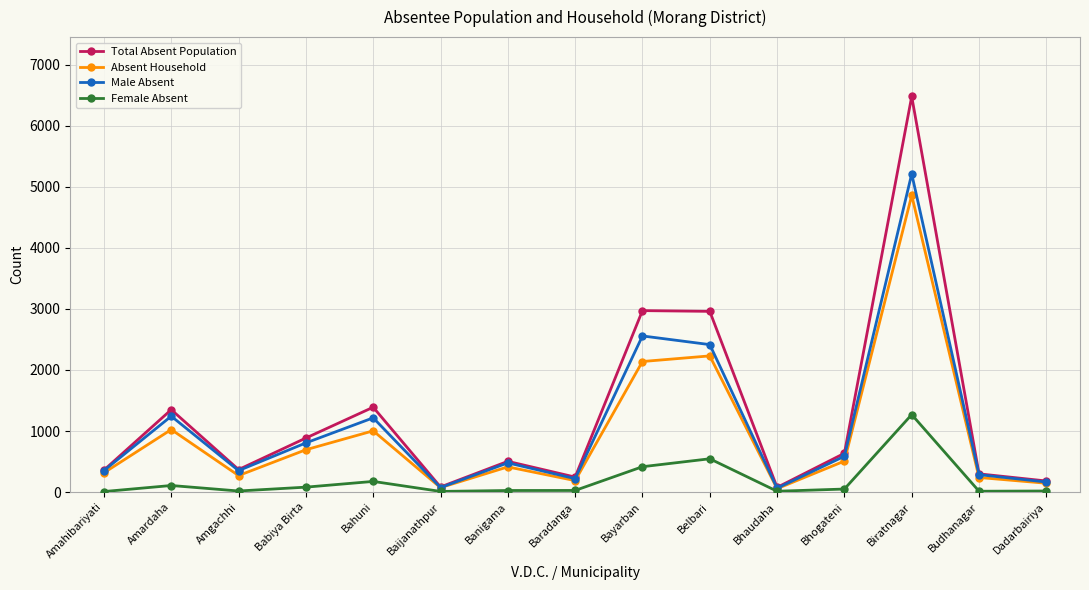

What is the value of the Absent Household point at the 2nd from the left?

1024